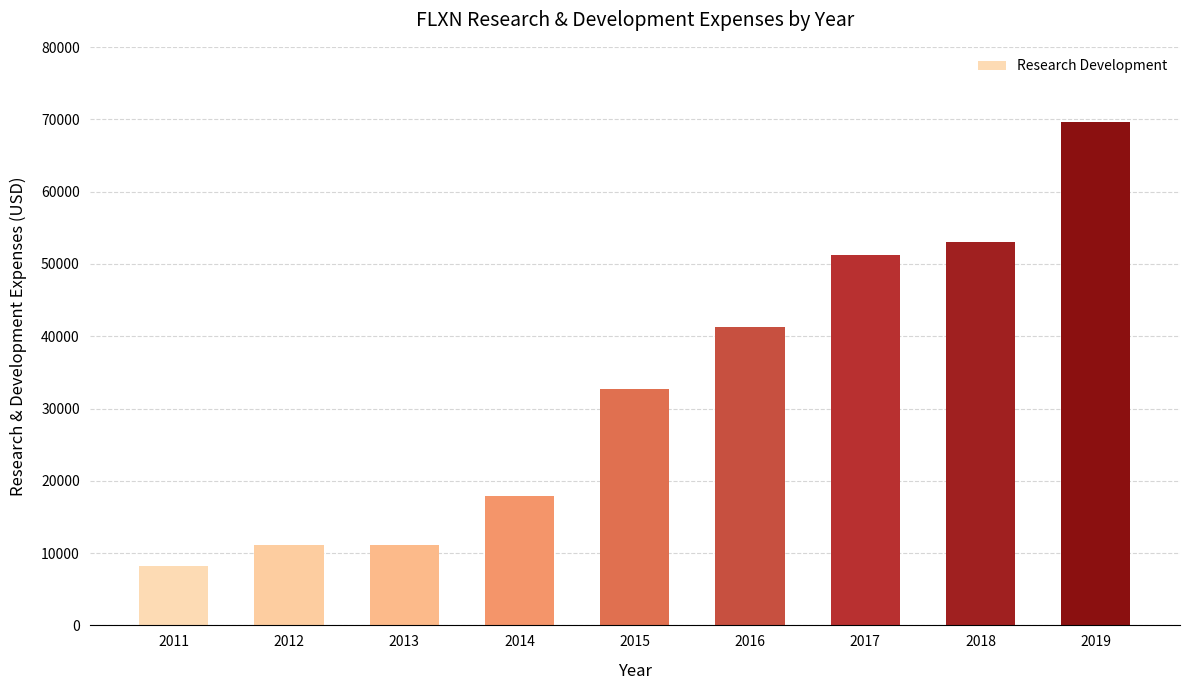

The value at 2017 is 69905. True or false?

False